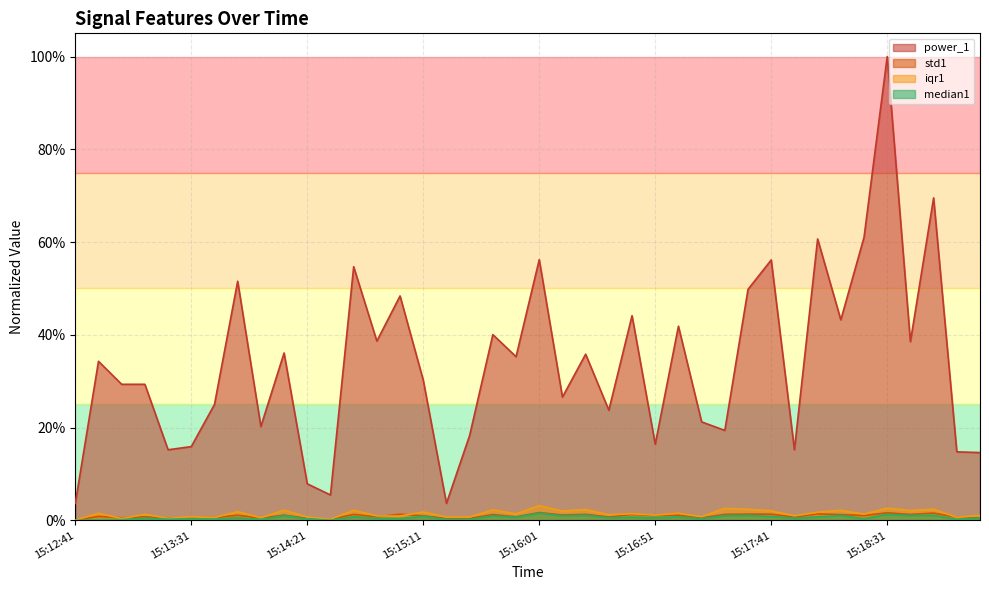

What is the average value of the power_1 series?

0.3